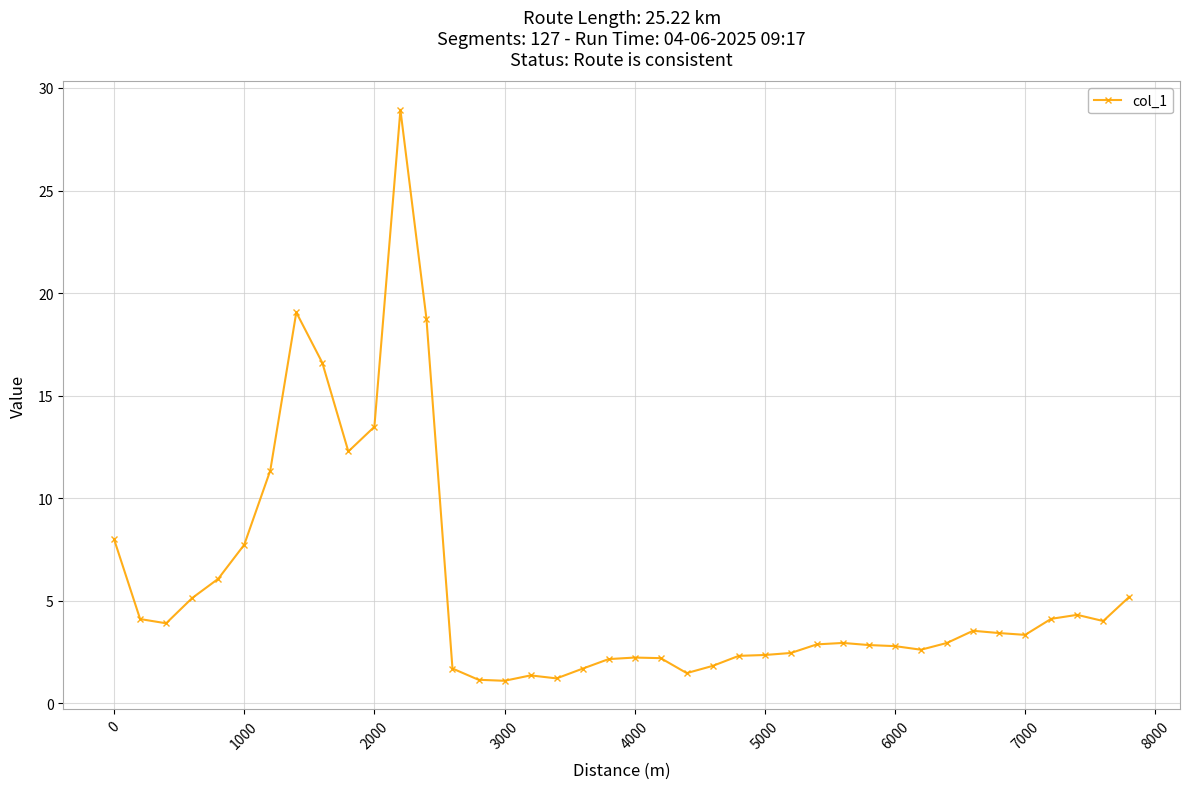

True or false: there are more than 2 points higher than both neighbors.

True